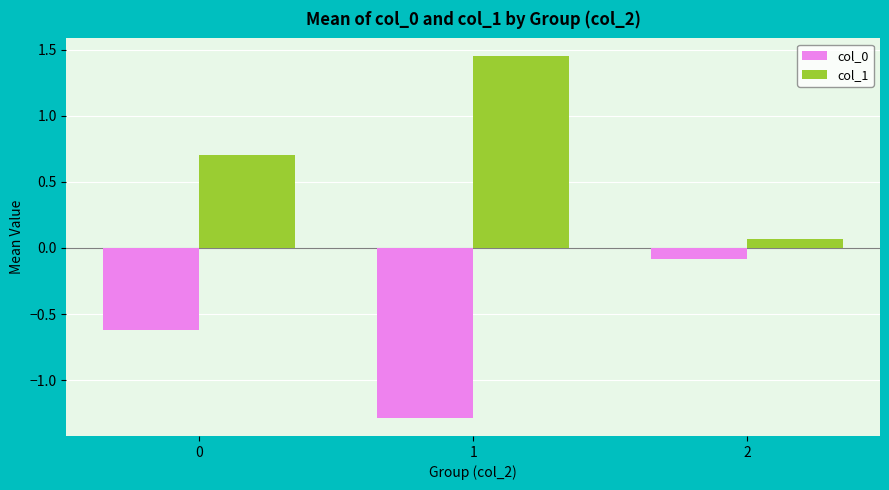

What is the smallest value displayed?

-1.3